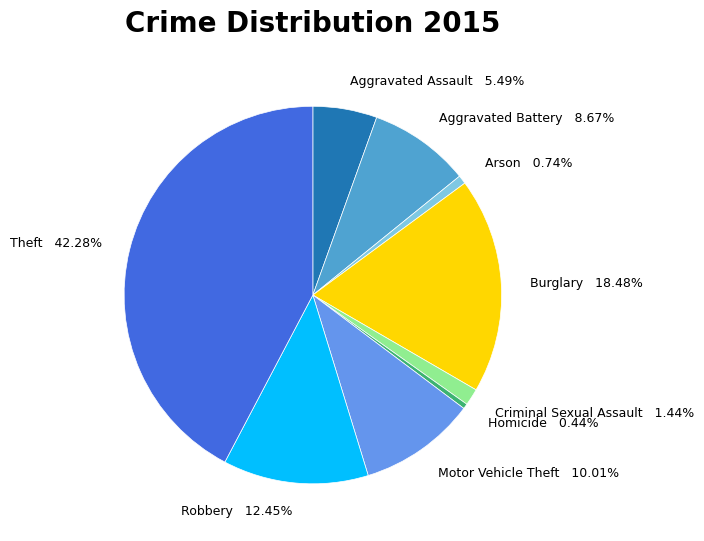

The Aggravated Battery slice represents 9% of the pie. True or false?

True